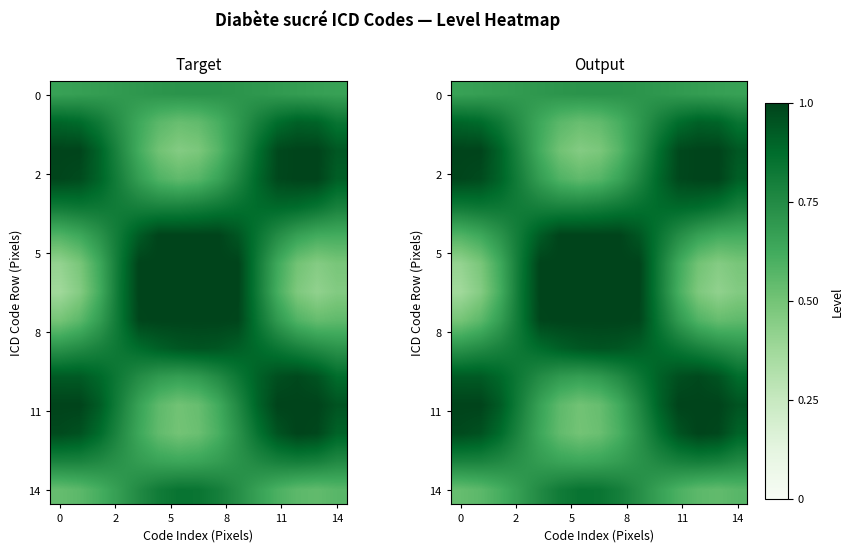

At which category is the sum across all series the highest?

10